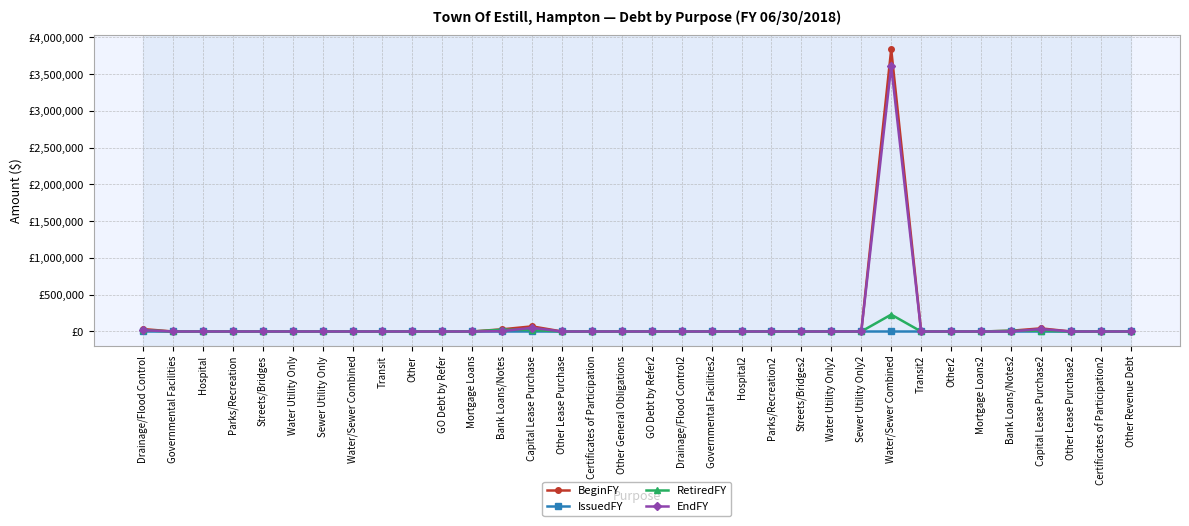

At which category does the chart reach its peak across all series?

Water/Sewer Combined